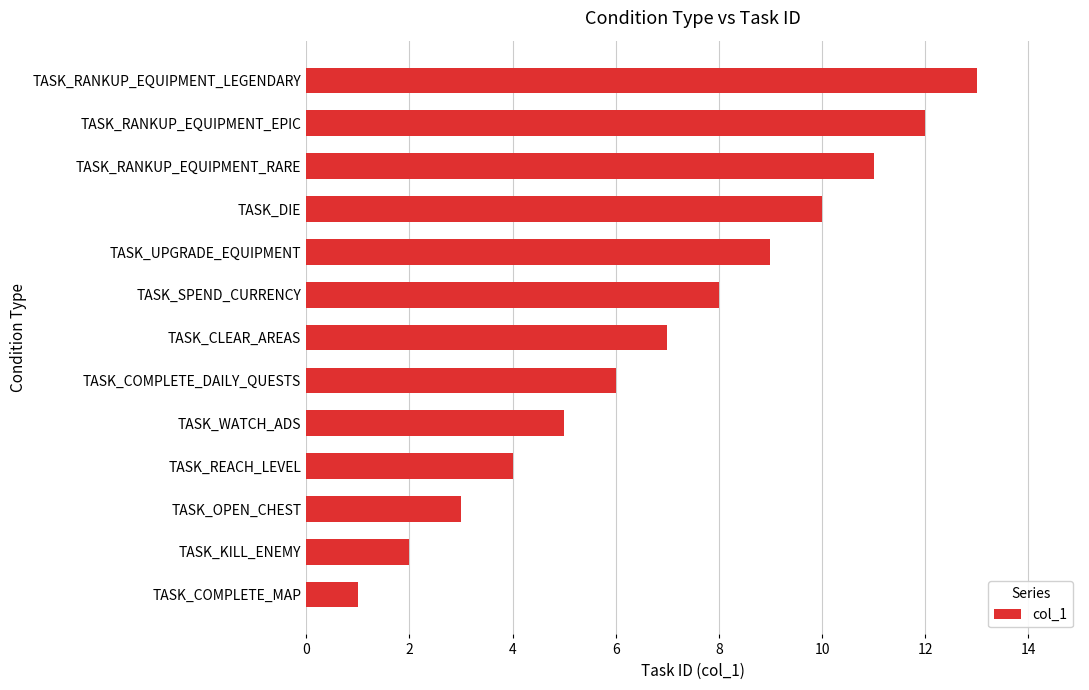

What is the ratio of the value at TASK_RANKUP_EQUIPMENT_LEGENDARY to the value at TASK_OPEN_CHEST?

4.3